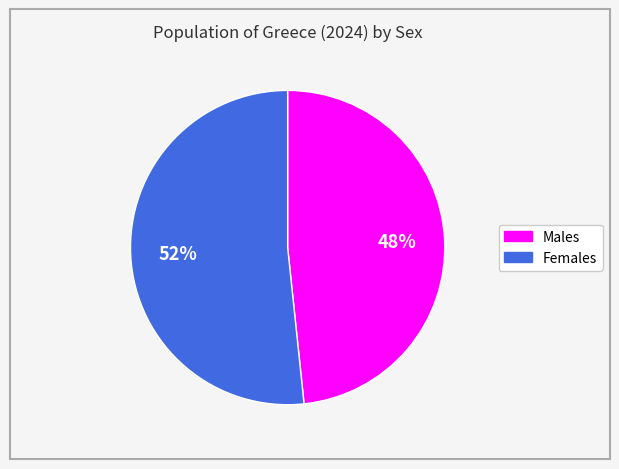

To the nearest percent, what is the combined percentage of Females and Males?

100%